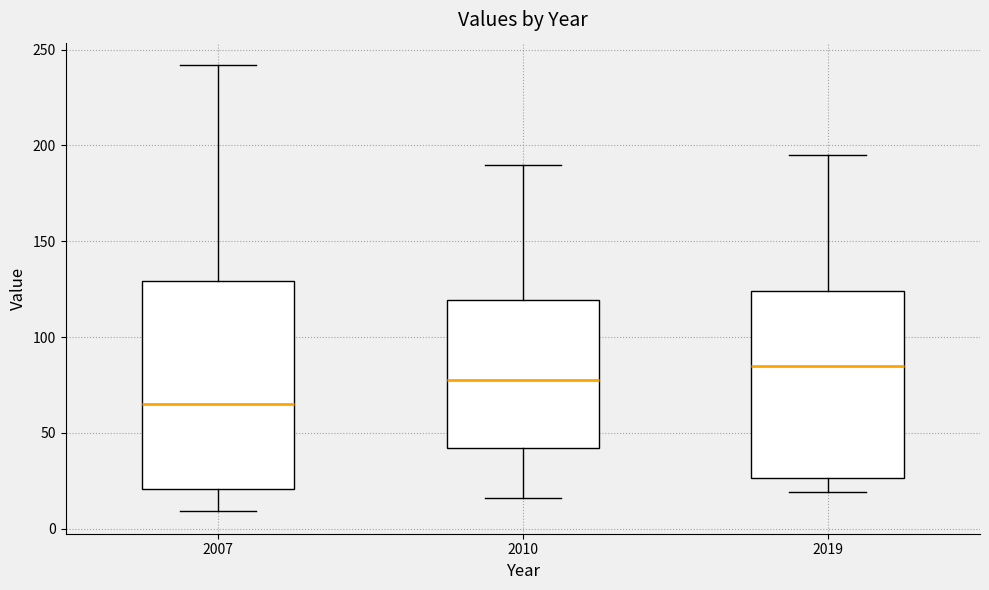

Reading left to right, transcribe this box plot: for each box, give where its median line is, the range the box spans, and where its two whiskers end, as read against the y-axis. The values are not printed on the chart, so give them approximately, as read against the axis.

2007: median 65, box 20 to 130, whiskers 10 to 240
2010: median 80, box 40 to 120, whiskers 15 to 190
2019: median 85, box 25 to 125, whiskers 20 to 195